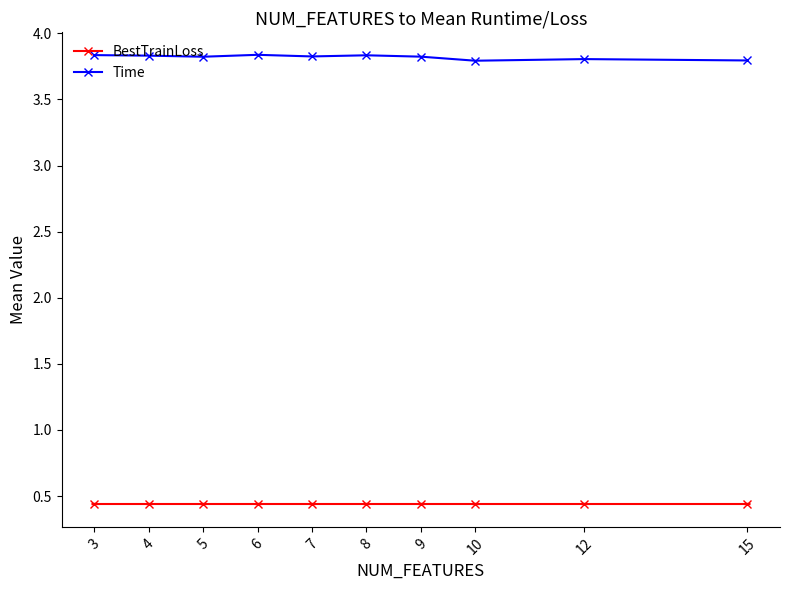

What is the total value across all series at 10?

4.2